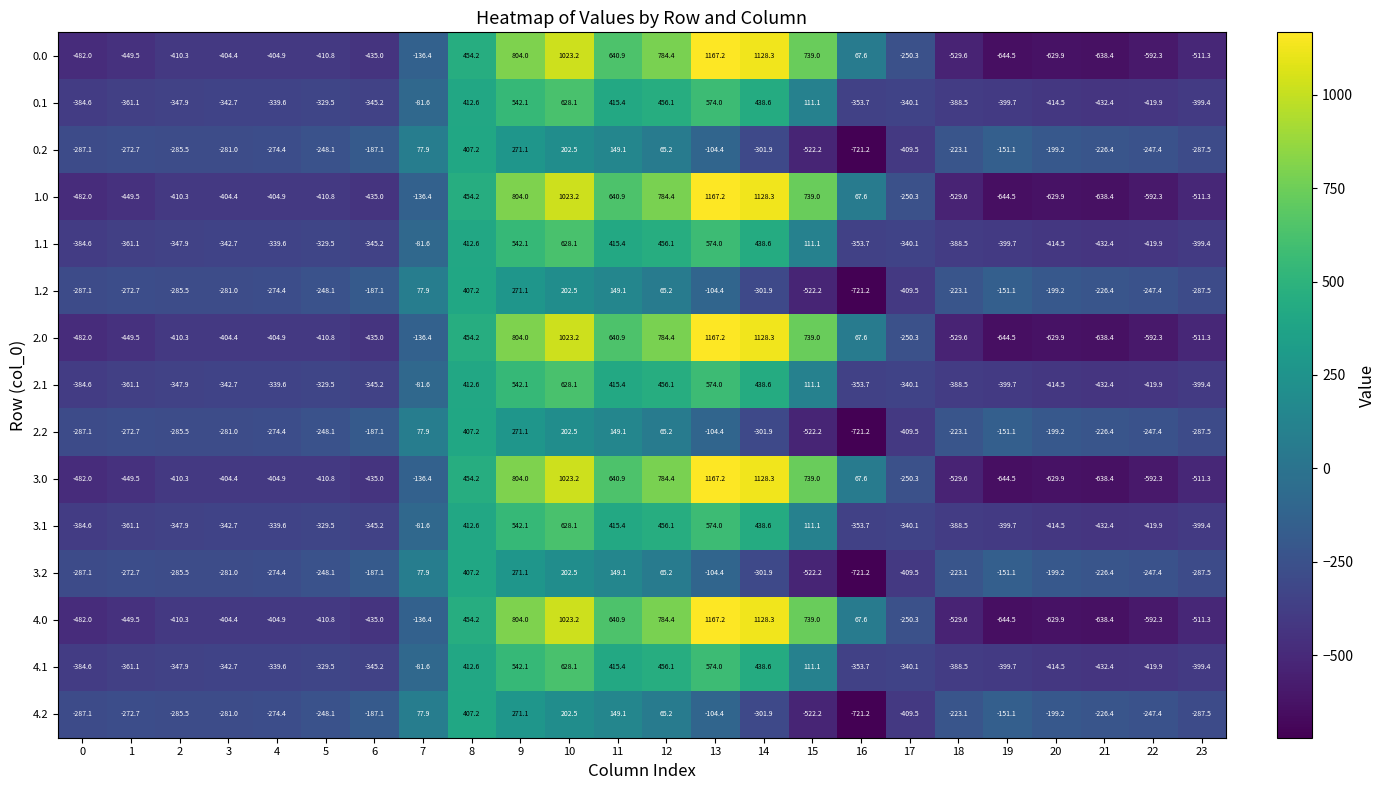

What is the greatest value displayed?

1167.2